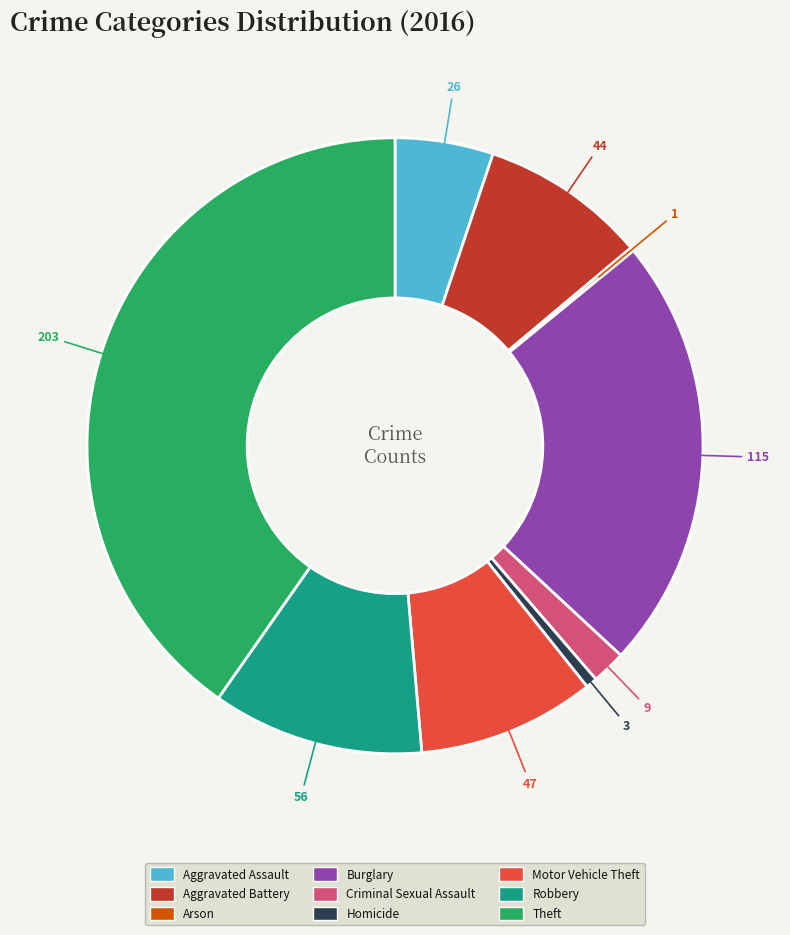

Does Homicide represent more than half of the total?

No